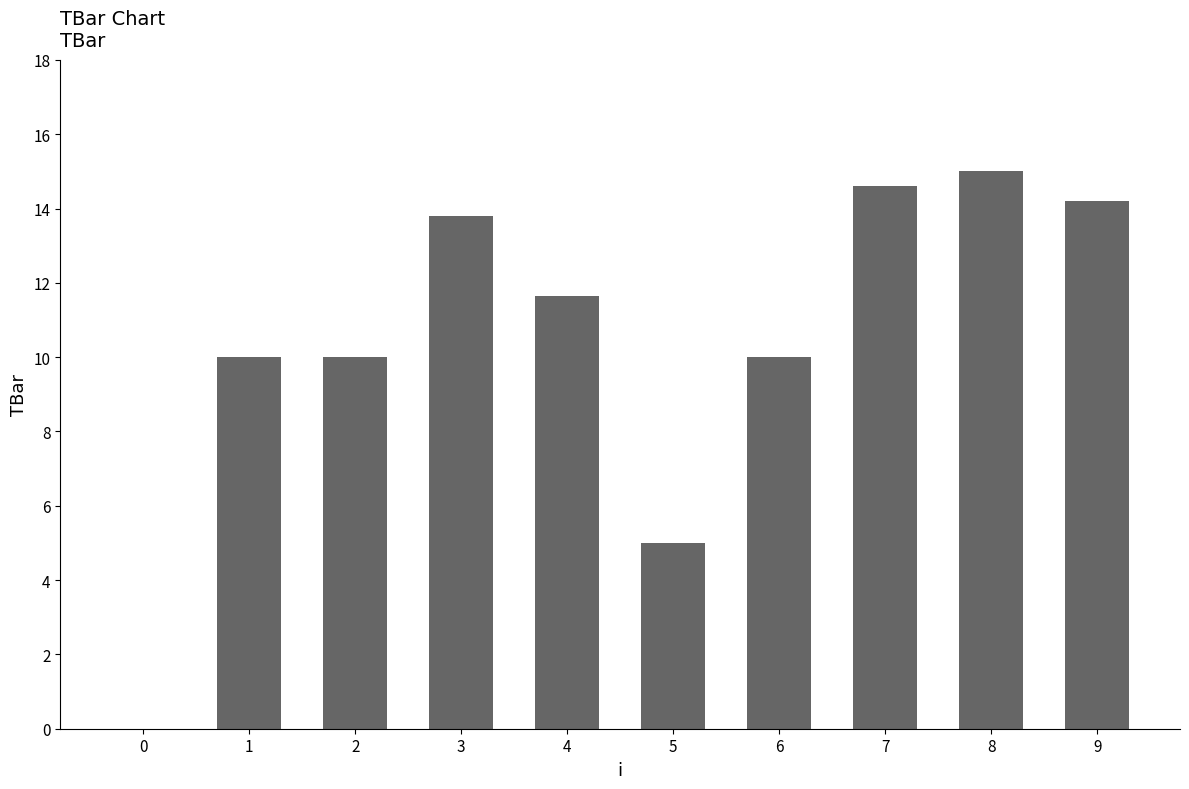

What is the change in value from 6 to 9?

+4.2